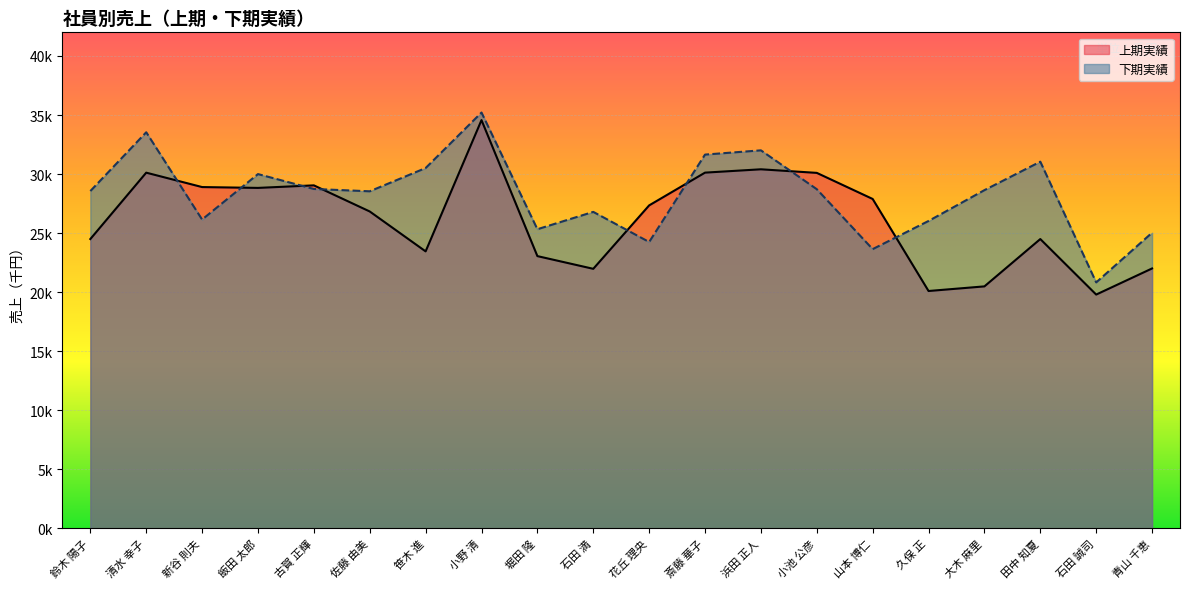

Rank the categories by 下期実績 value from lowest to highest.

石田 誠司, 山本 博仁, 花丘 理央, 青山 千恵, 堀田 隆, 久保 正, 新谷 則夫, 石田 満, 佐藤 由美, 鈴木 陽子, 大木 麻里, 小池 公彦, 古賀 正輝, 飯田 太郎, 笹木 進, 田中 知夏, 斎藤 華子, 浜田 正人, 清水 幸子, 小野 清